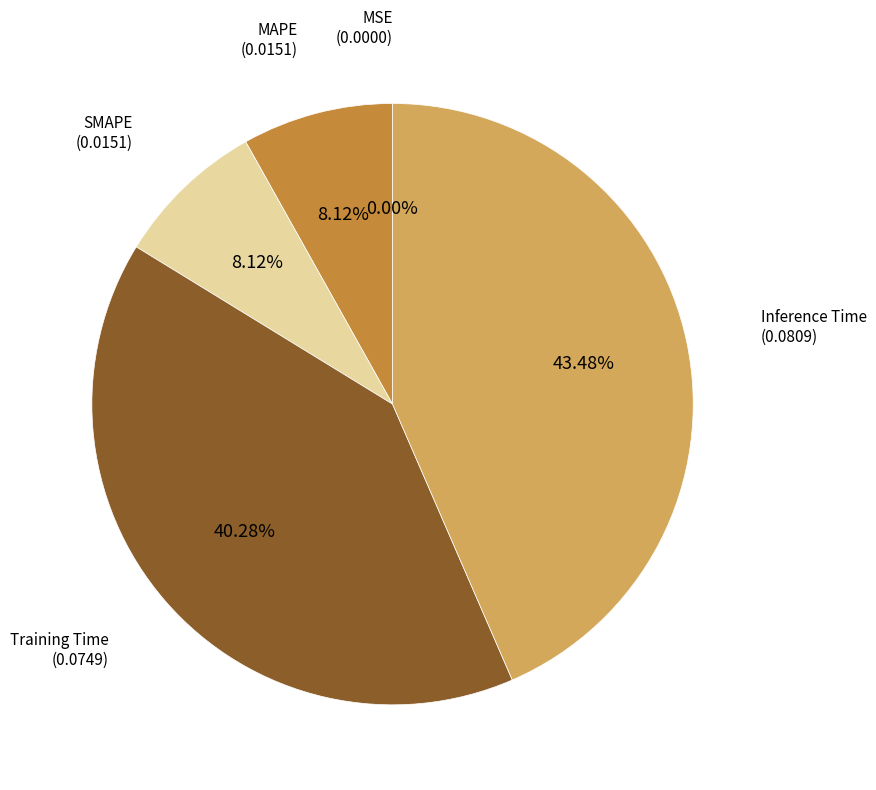

What percentage do SMAPE and Training Time together represent?

48.4%